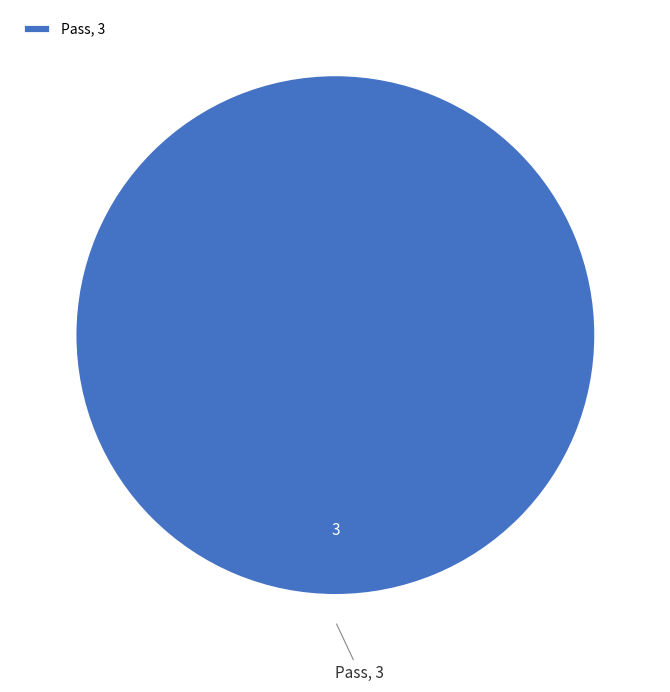

Does Pass represent more than half of the total?

Yes